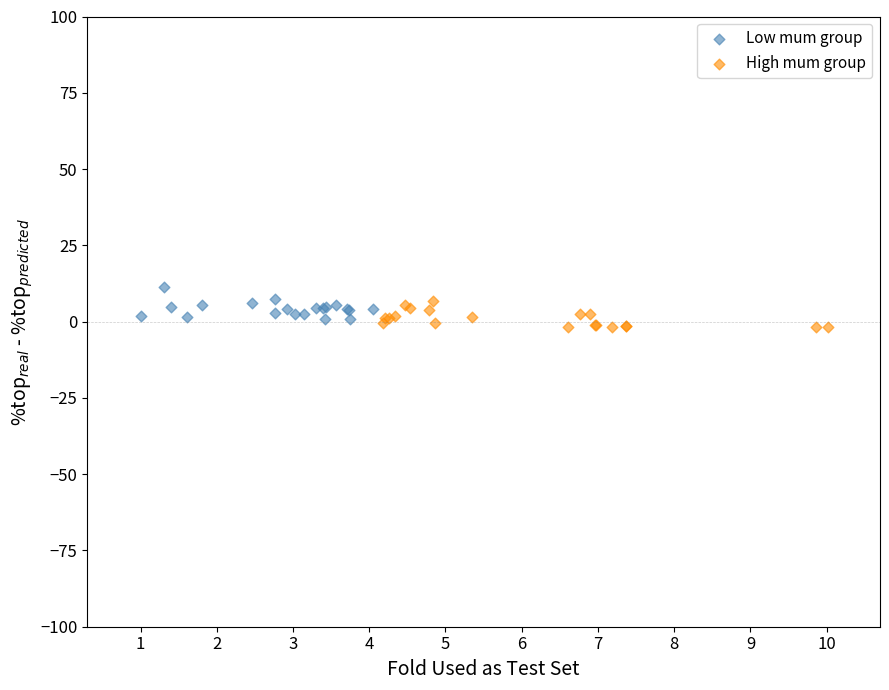

What are all the series names shown in the legend?

Low mum group, High mum group